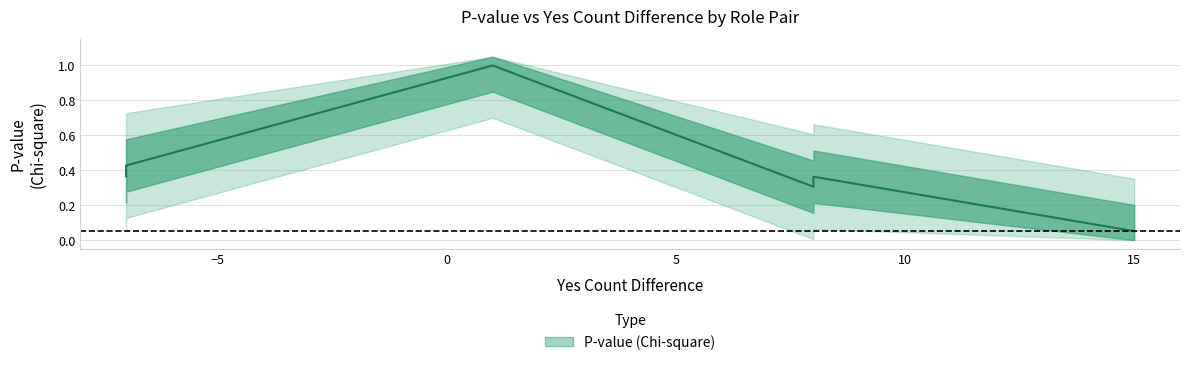

The value at Stock Broker vs Risk Manager is 0.5. True or false?

False